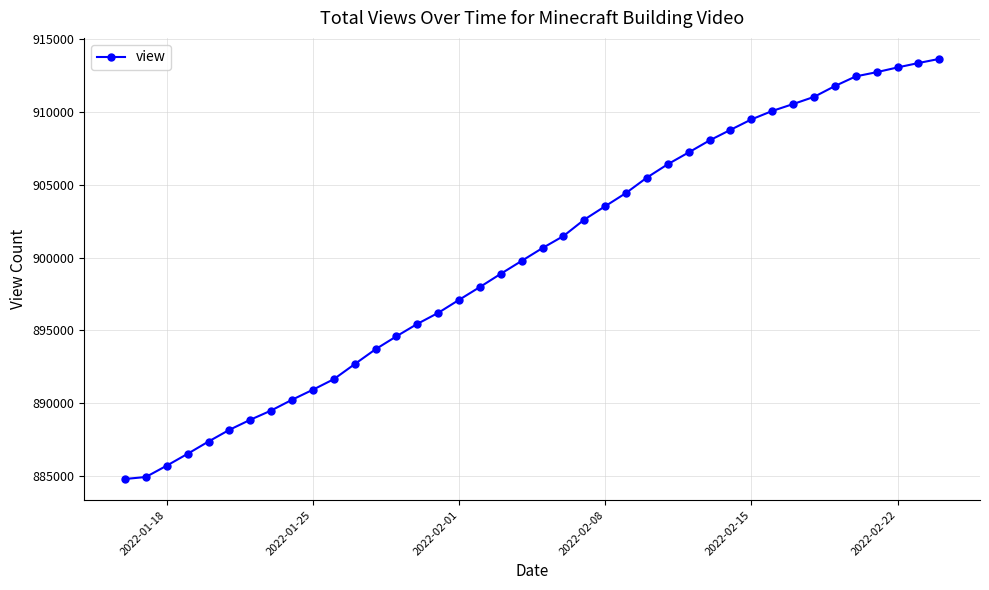

How many lines are shown in the chart?

1